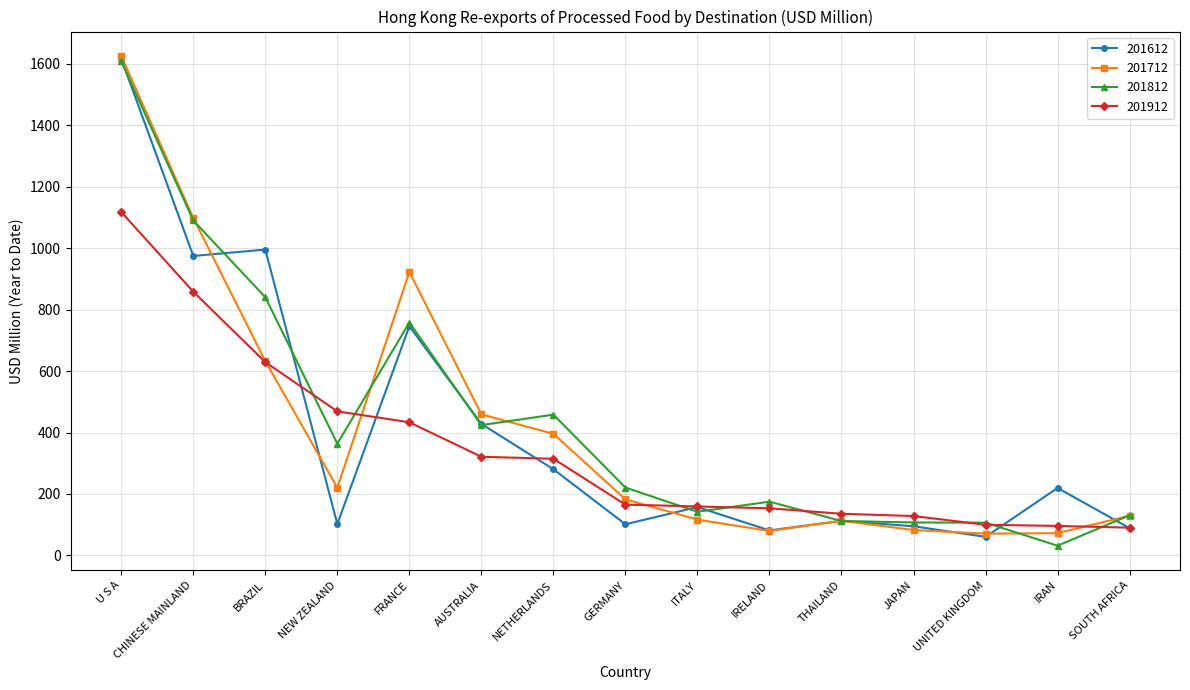

What is the maximum value shown in the chart?

1624.7